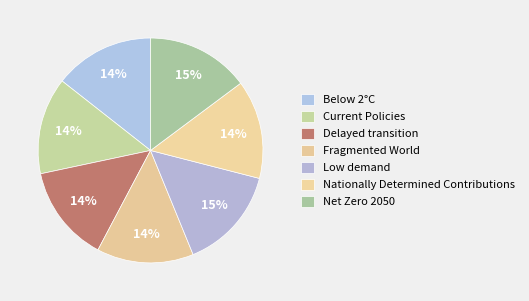

Which category has the biggest portion of the pie?

Low demand